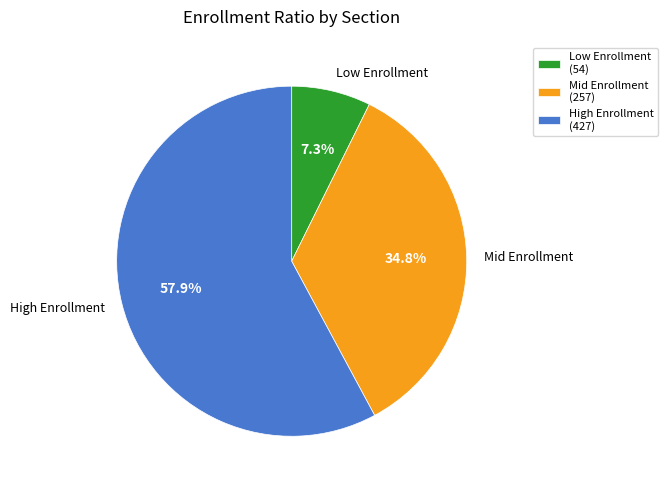

Is there any slice that represents more than half of the pie?

Yes